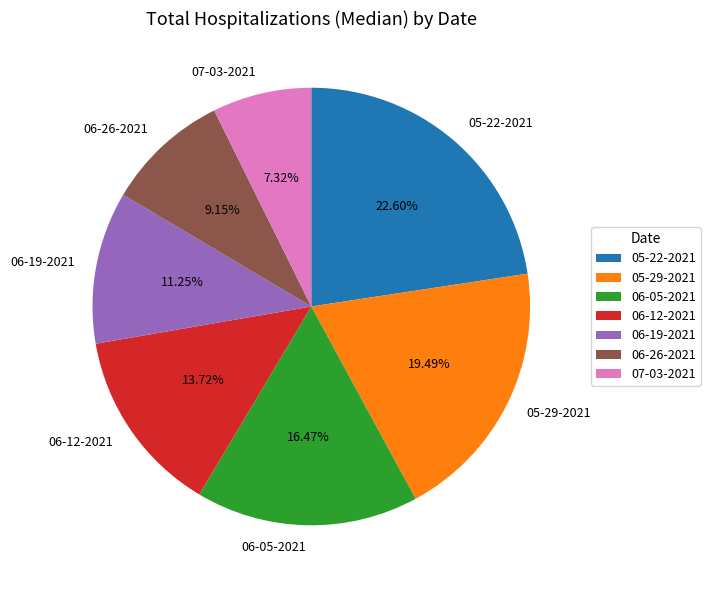

Is the sum of 05-22-2021 and 06-05-2021 greater than half?

No